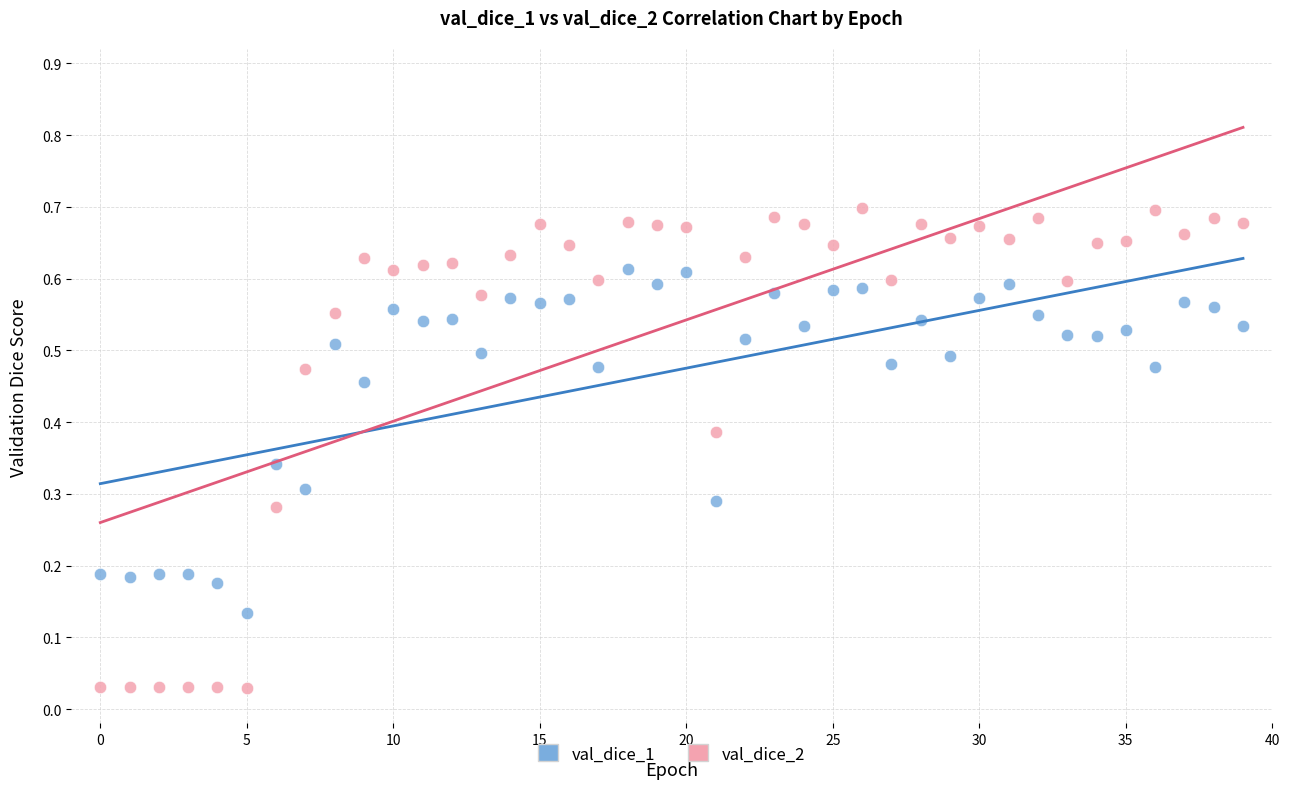

Which series has the widest spread of Y values?

val_dice_2